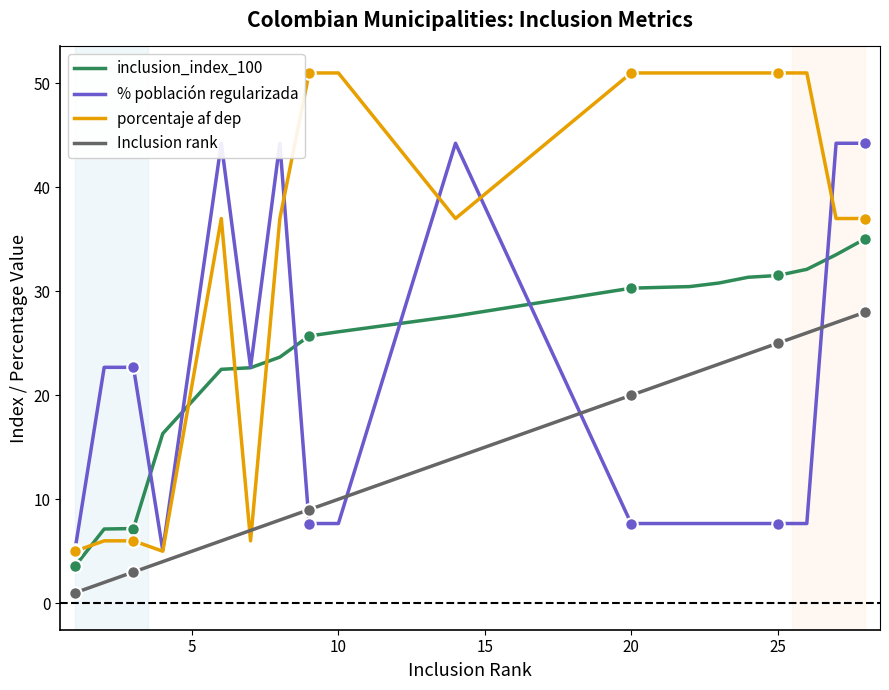

True or false: inclusion_index_100 and % población regularizada cross at least once.

True